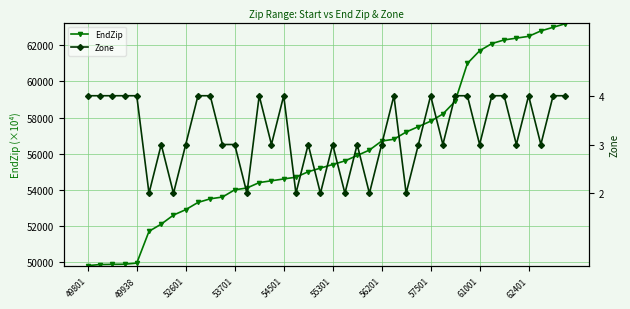

Which category has the highest value in the Zone series?

49801